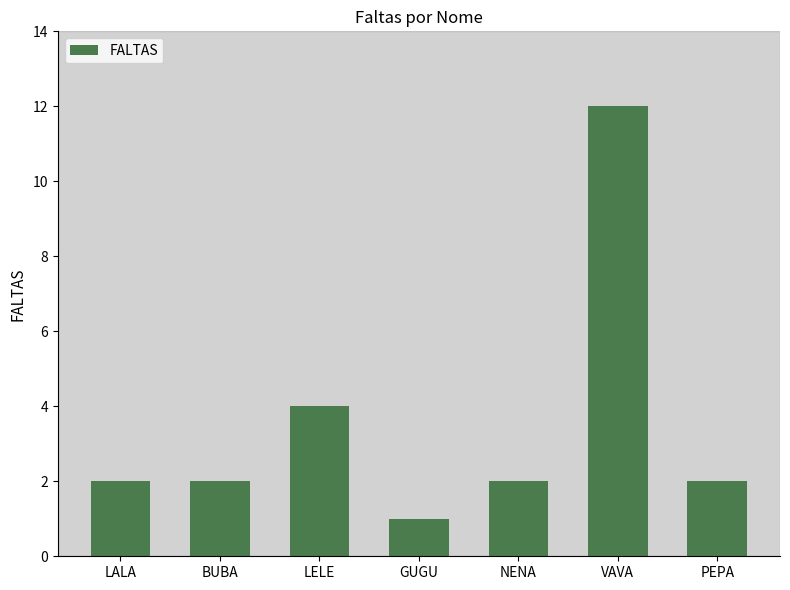

Count the number of data series in this chart.

1